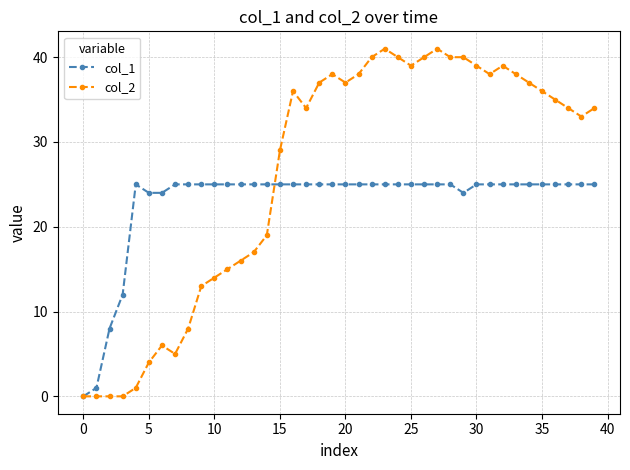

Which series has the largest total across all categories?

col_2